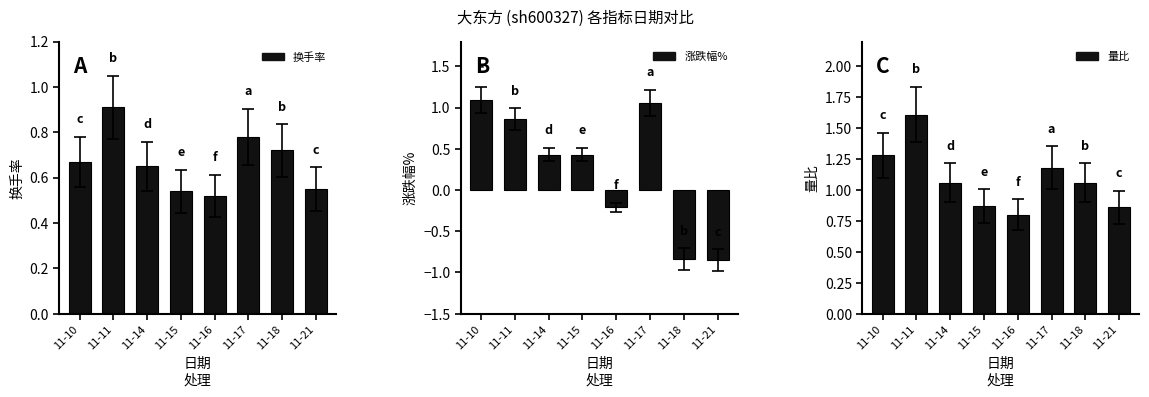

The 换手率 series shows 0.5 at 11-16. True or false?

True